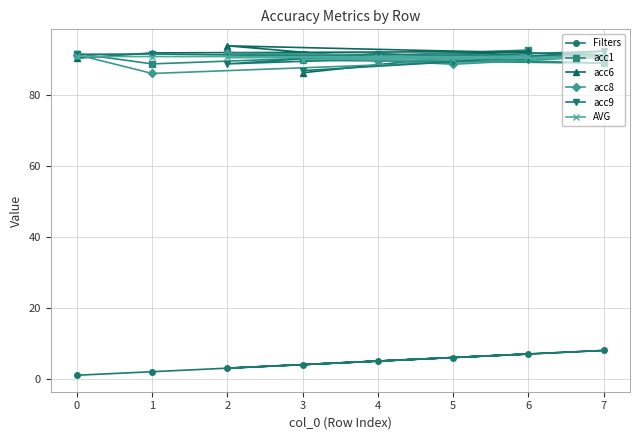

What is the difference between the second highest and minimum values in the acc6 series?

6.0